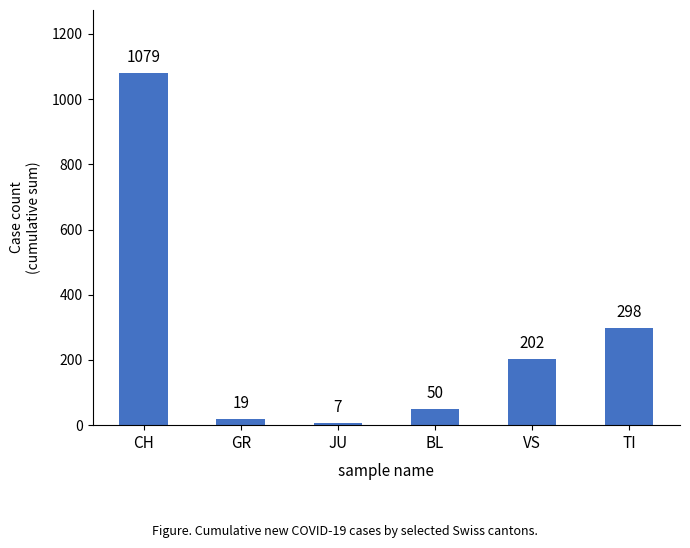

What is the value of the 1st bar from the left?

1079